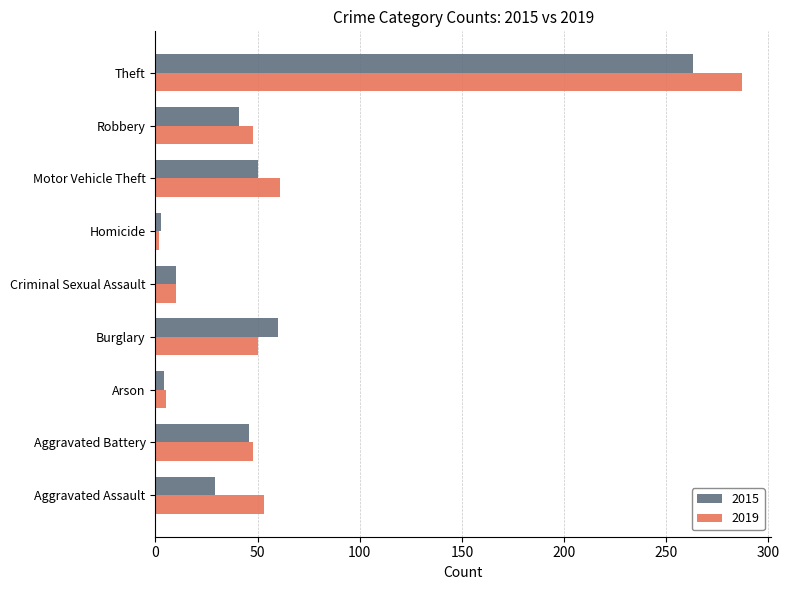

Is it true that 2019 equals 24 at Robbery?

False